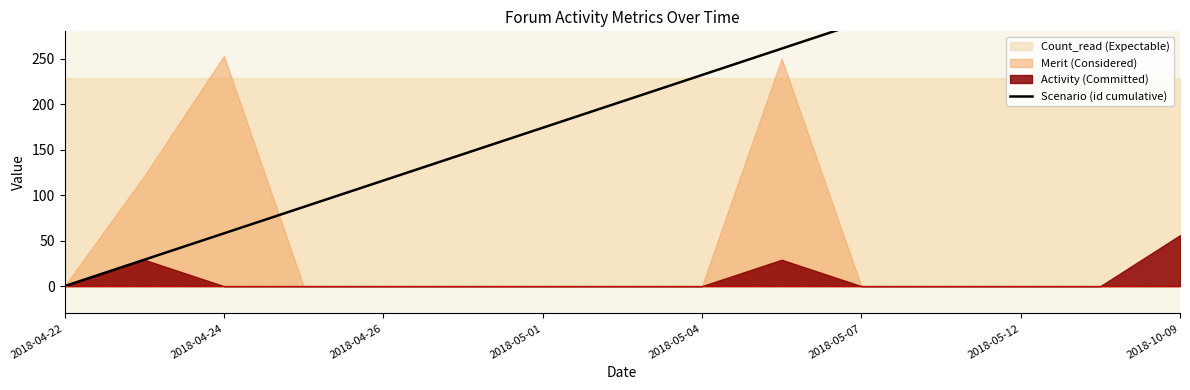

Between 2018-04-26 and 2018-10-09, which is larger?

2018-10-09